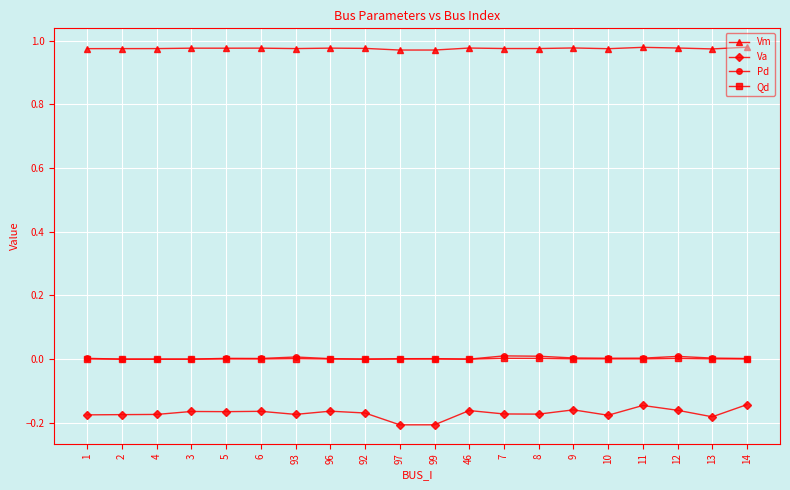

True or false: Qd and Va cross at least once.

False